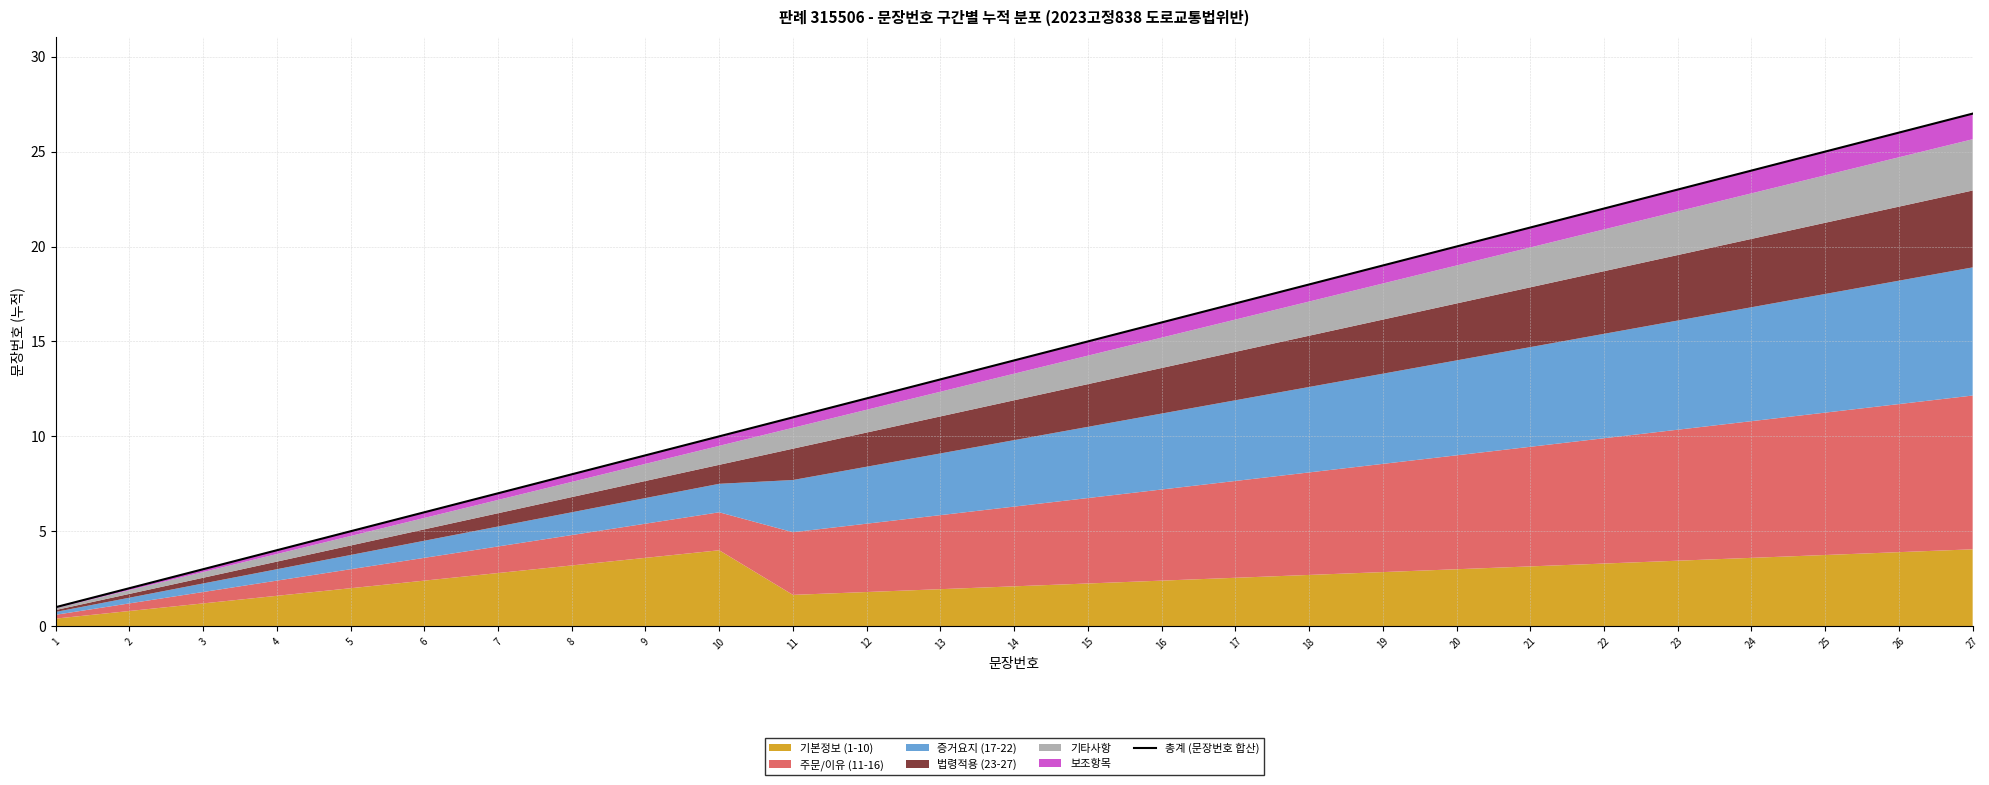

Reading left to right, what are all the values shown in this chart?

1.0	2.0	3.0	4.0	5.0	6.0	7.0	8.0	9.0	10.0	11.0	12.0	13.0	14.0	15.0	16.0	17.0	18.0	19.0	20.0	21.0	22.0	23.0	24.0	25.0	26.0	27.0